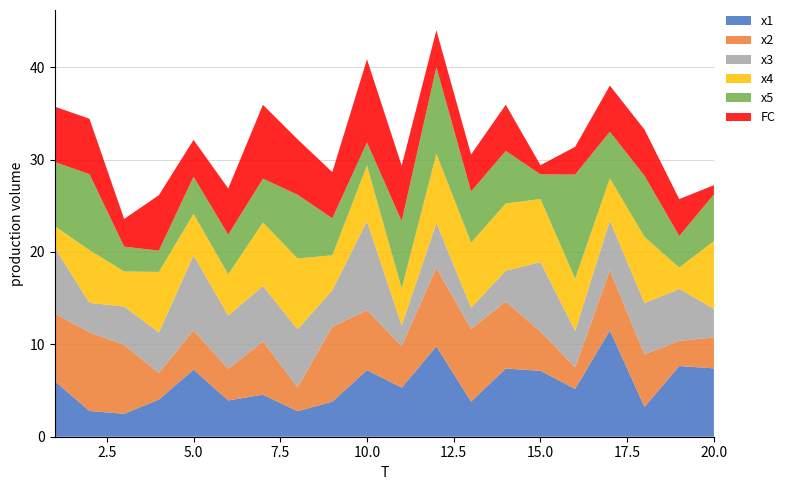

Reading right to left, extract all data points from this chart.

x1: 20=7.4	19=7.7	18=3.2	17=11.5	16=5.2	15=7.1	14=7.4	13=3.8	12=9.8	11=5.3	10=7.2	9=3.8	8=2.8	7=4.6	6=3.9	5=7.3	4=4.0	3=2.5	2=2.8	1=6.0
x2: 20=3.4	19=2.7	18=5.7	17=6.5	16=2.3	15=4.3	14=7.3	13=7.9	12=8.5	11=4.5	10=6.5	9=8.1	8=2.6	7=5.7	6=3.4	5=4.2	4=2.9	3=7.5	2=8.5	1=7.3
x3: 20=3.1	19=5.6	18=5.5	17=5.4	16=4.0	15=7.5	14=3.3	13=2.3	12=4.8	11=2.2	10=9.6	9=4.0	8=6.3	7=6.0	6=5.8	5=8.1	4=4.4	3=4.1	2=3.2	1=7.1
x4: 20=7.4	19=2.3	18=7.2	17=4.6	16=5.7	15=6.8	14=7.3	13=7.0	12=7.5	11=4.0	10=6.0	9=3.8	8=7.7	7=6.9	6=4.5	5=4.5	4=6.6	3=3.8	2=5.7	1=2.3
x5: 20=5.0	19=3.4	18=6.6	17=5.0	16=11.3	15=2.7	14=5.7	13=5.5	12=9.4	11=7.3	10=2.5	9=4.0	8=6.9	7=4.7	6=4.3	5=4.0	4=2.3	3=2.7	2=8.2	1=6.9
FC: 20=1.0	19=4.0	18=5.0	17=5.0	16=3.0	15=1.0	14=5.0	13=4.0	12=4.0	11=6.0	10=9.0	9=5.0	8=6.0	7=8.0	6=5.0	5=4.0	4=6.0	3=3.0	2=6.0	1=6.0